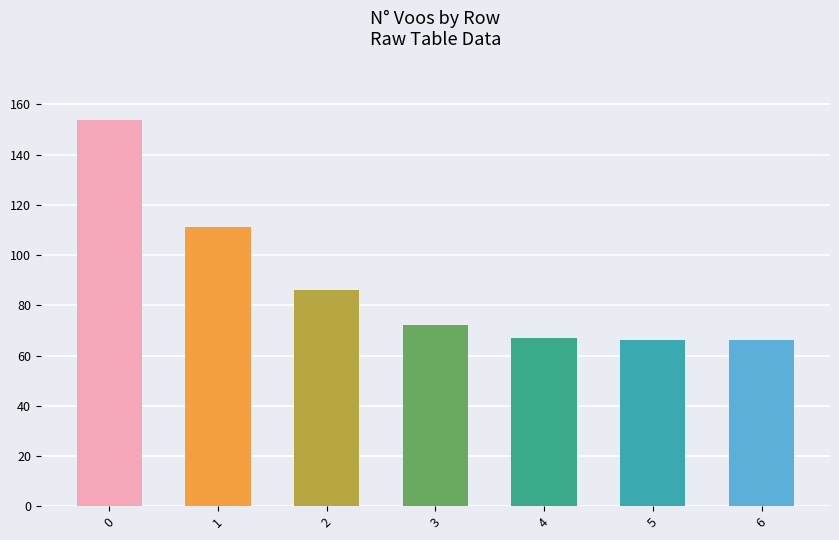

The value at 3 is 49. True or false?

False